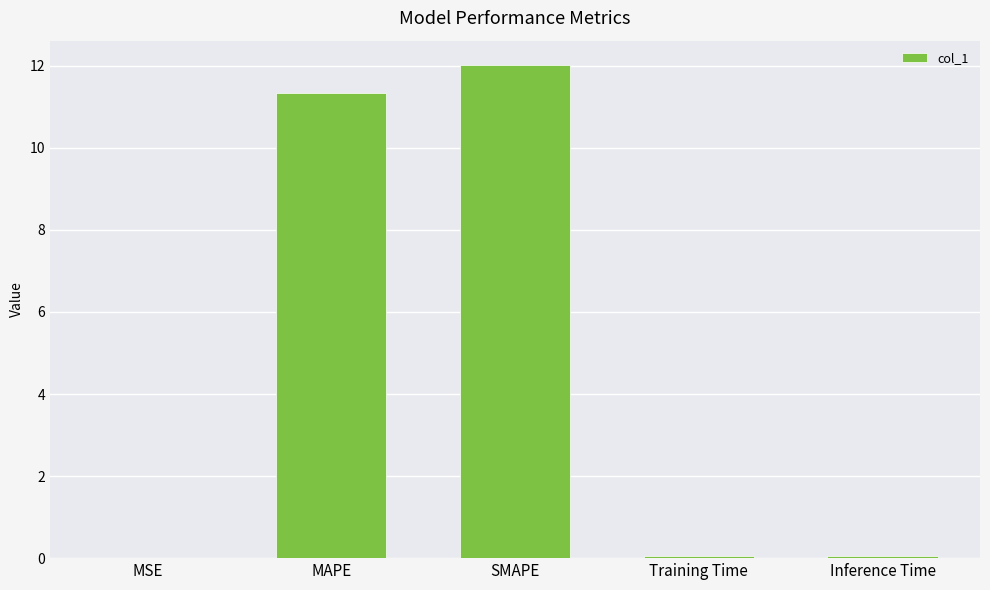

What is the sum of all values?

23.5